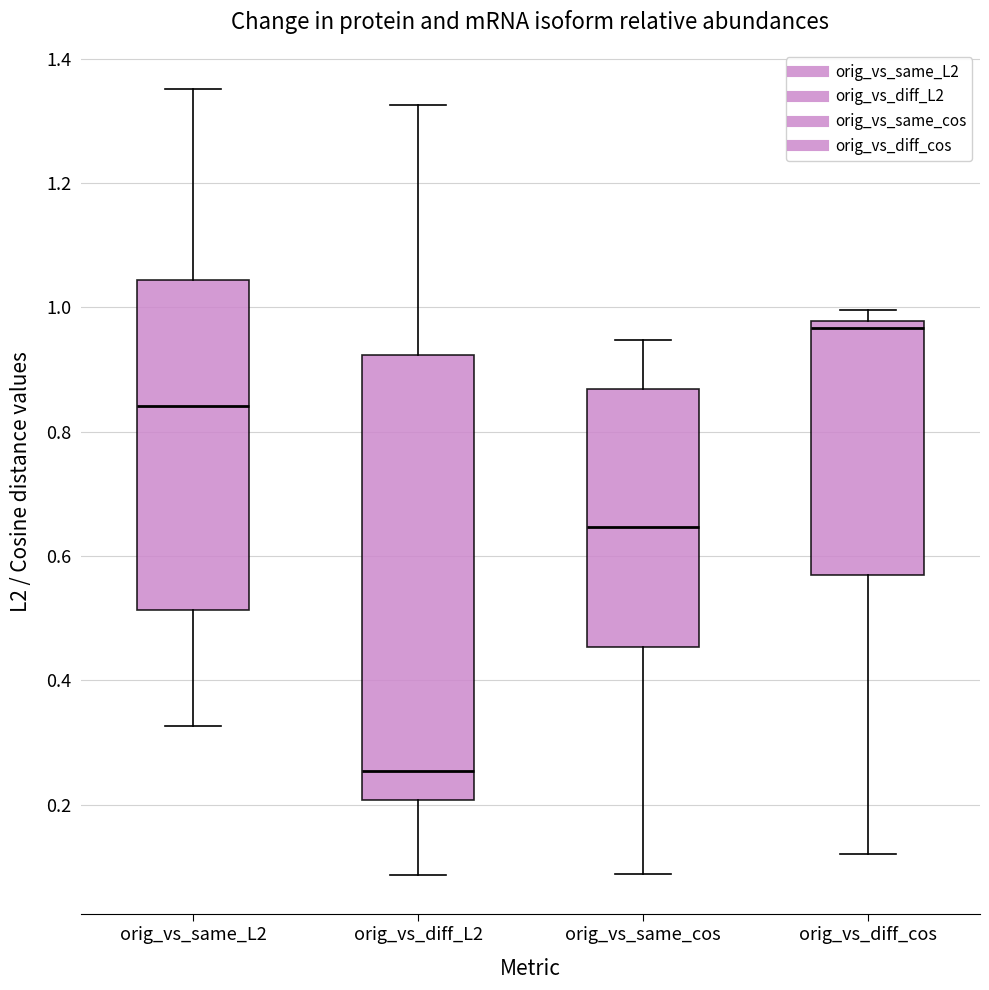

Which box's median line is the highest?

orig_vs_diff_cos